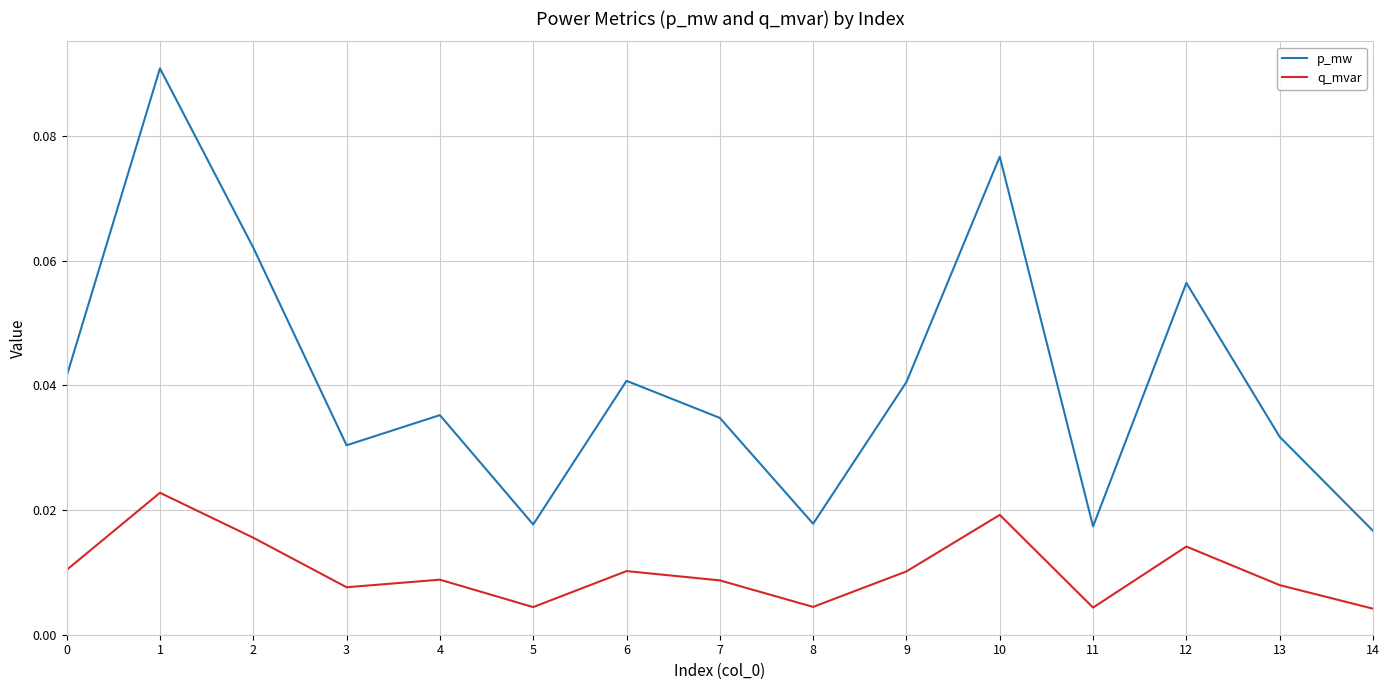

Which series changed the most between 2 and 8?

p_mw